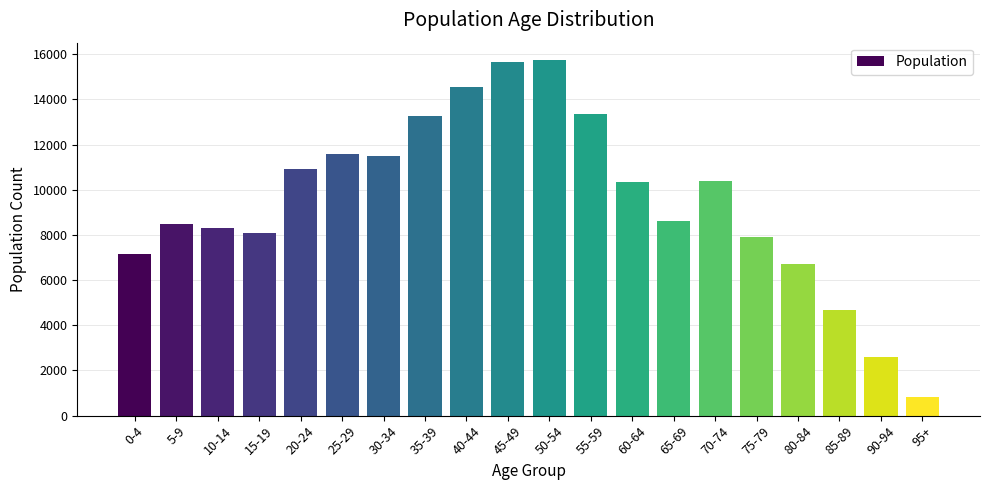

Is it true that the value at 20-24 is 10911?

True